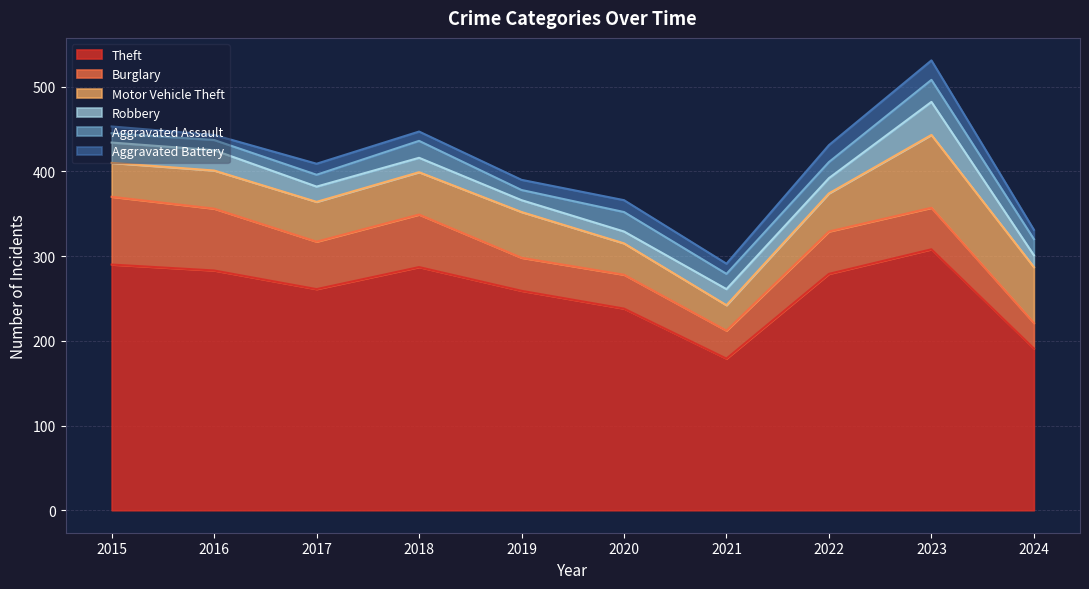

What is the smallest value displayed?

6